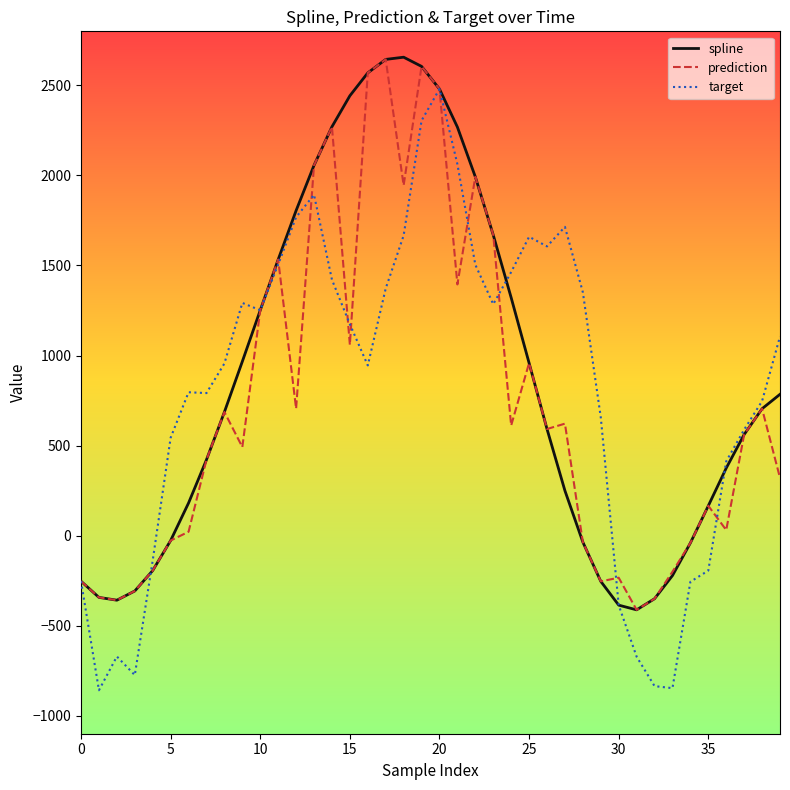

What is the minimum value shown in the chart?

-858.7